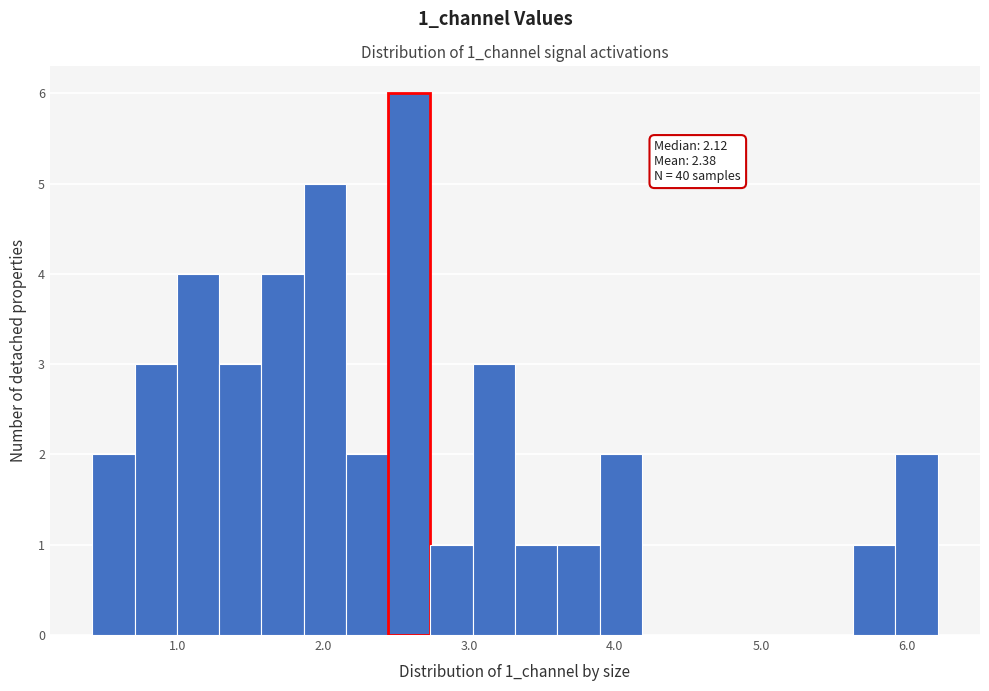

Read against the x-axis, roughly where is the centre of the tallest bar?

2.6